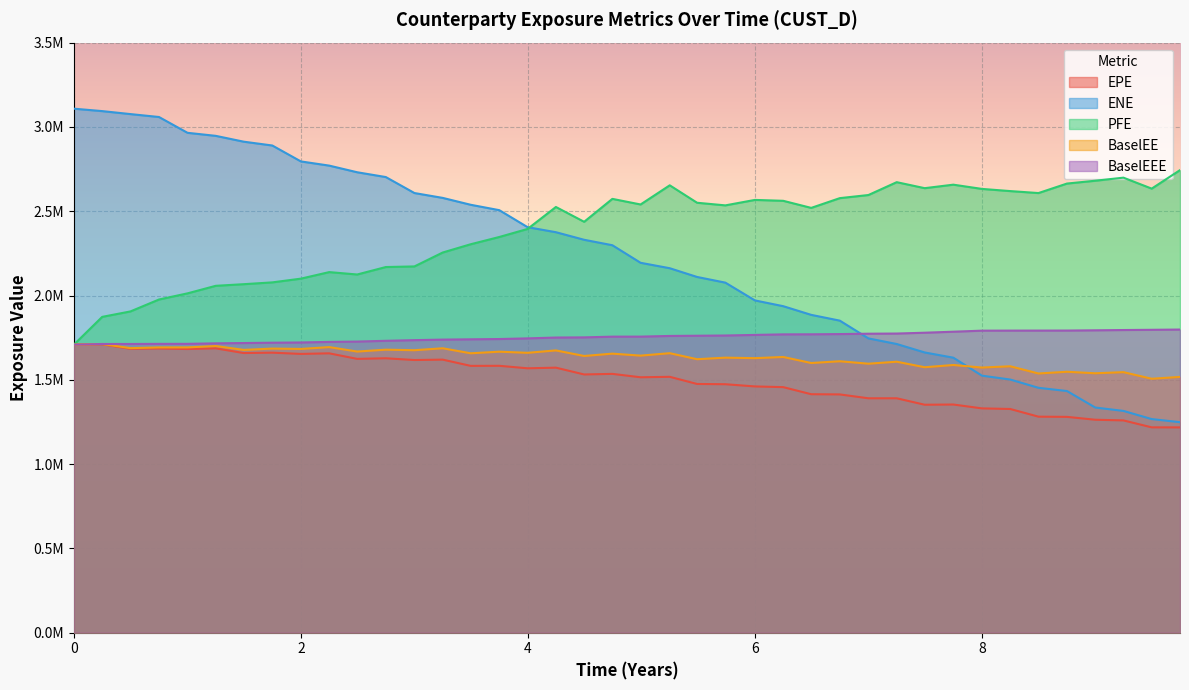

What are all the series names shown in the legend?

EPE, ENE, PFE, BaselEE, BaselEEE